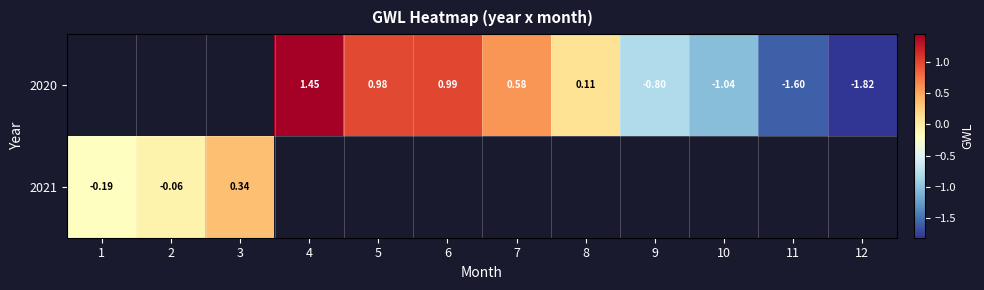

At which label does 2021 reach its peak?

3